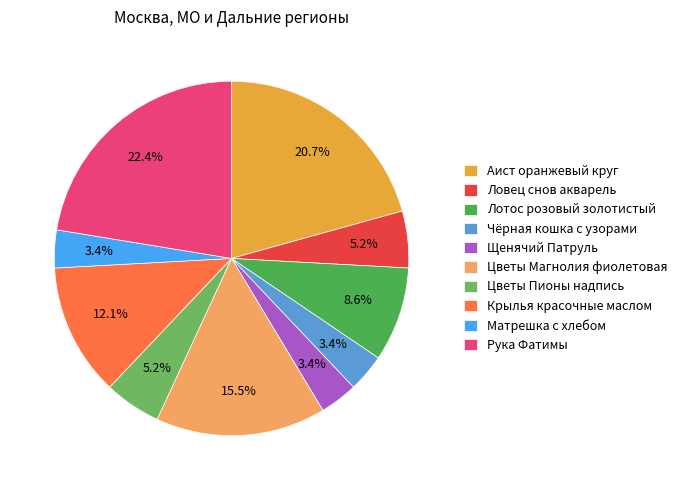

Between Аист оранжевый круг and Цветы Пионы надпись, which is larger?

Аист оранжевый круг